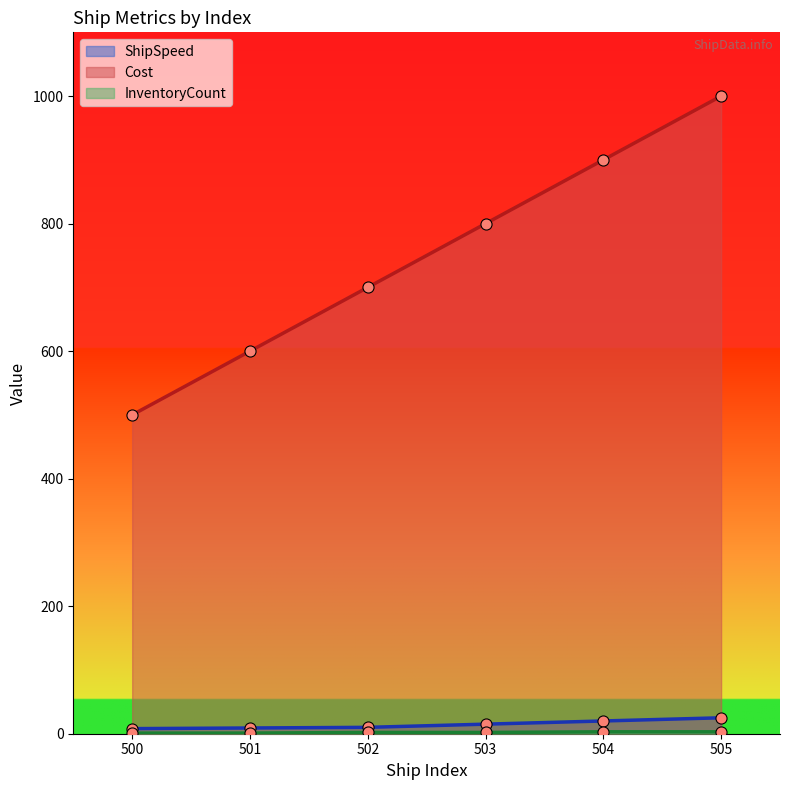

True or false: Cost has more than 1 interior local peaks.

False